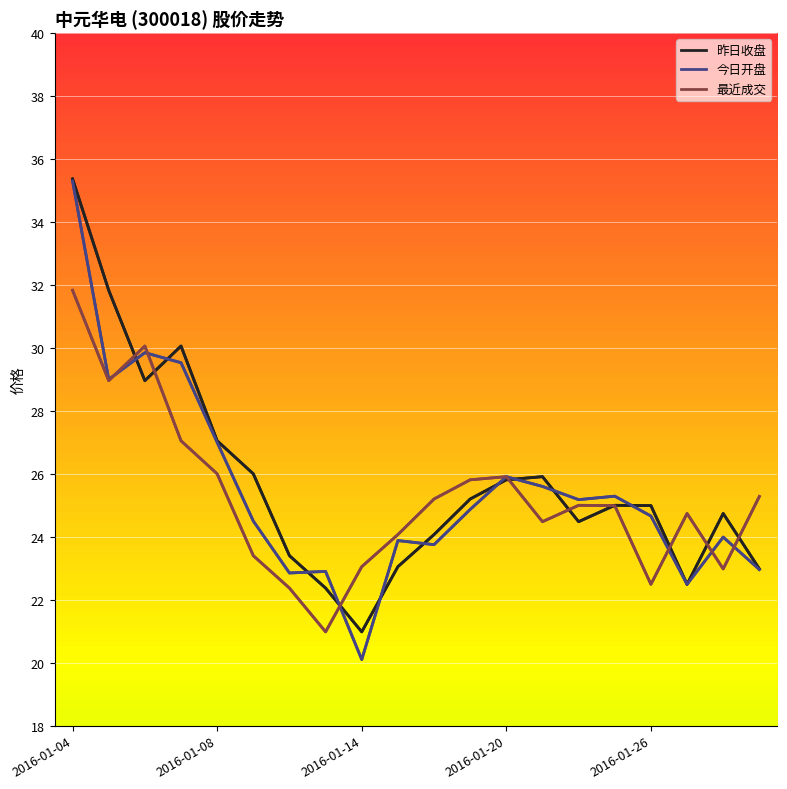

At 2016-01-08, list the series in order from largest to smallest.

昨日收盘, 今日开盘, 最近成交